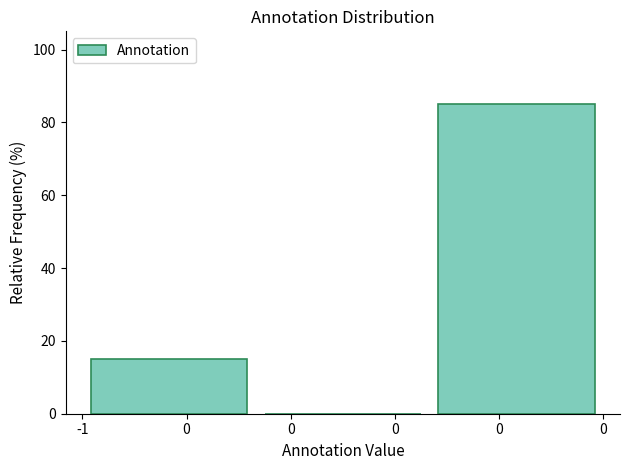

How many series are shown in this chart?

1